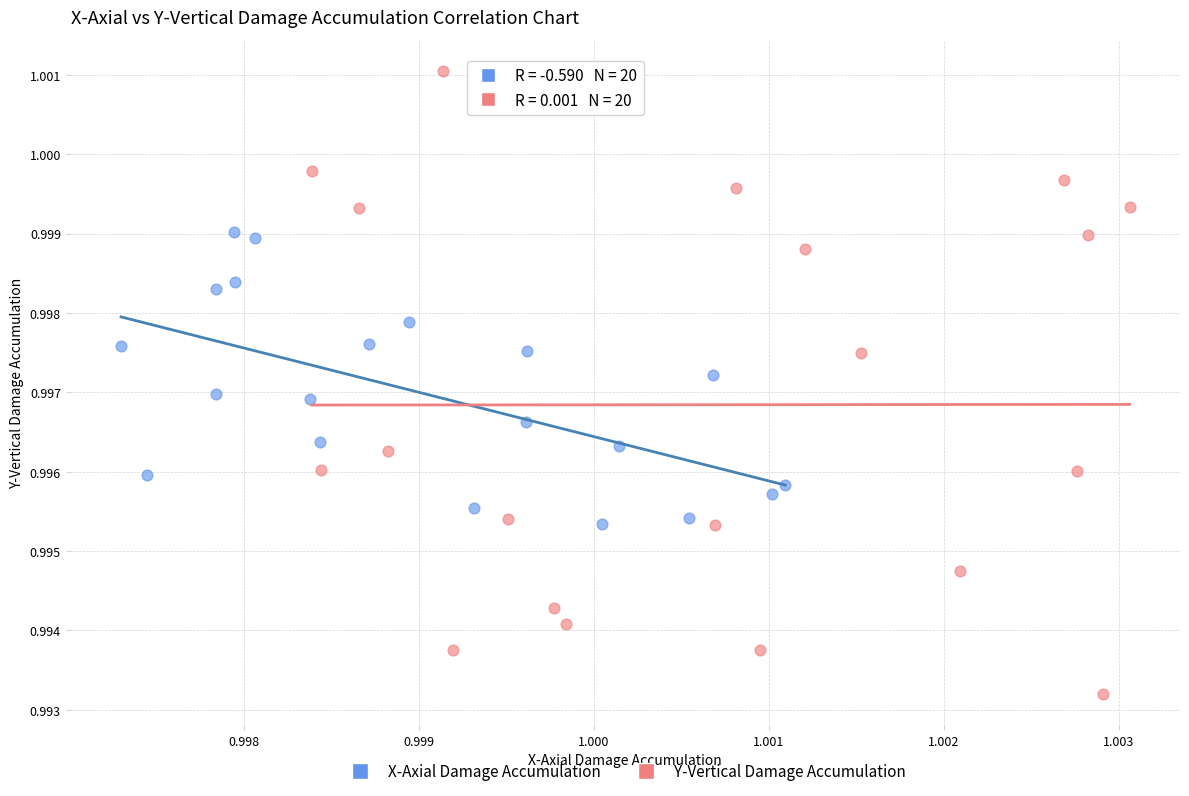

Which series has the largest Y range (max minus min)?

Y-Vertical Damage Accumulation